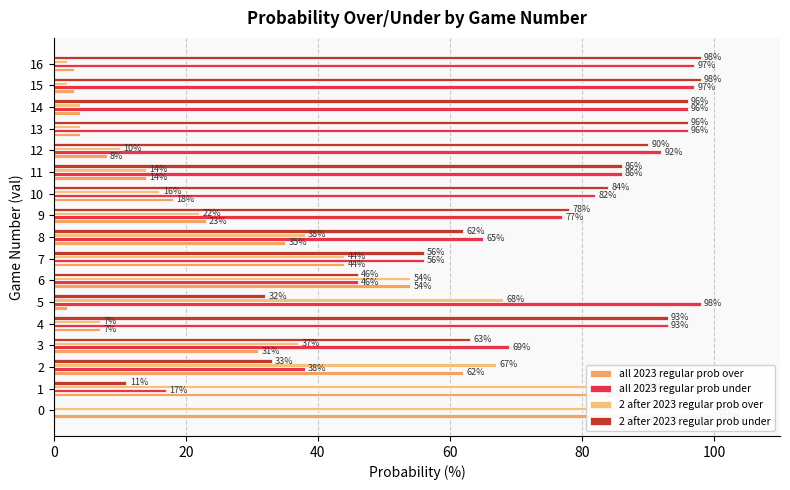

What is the average value of the all 2023 regular prob under series?

71